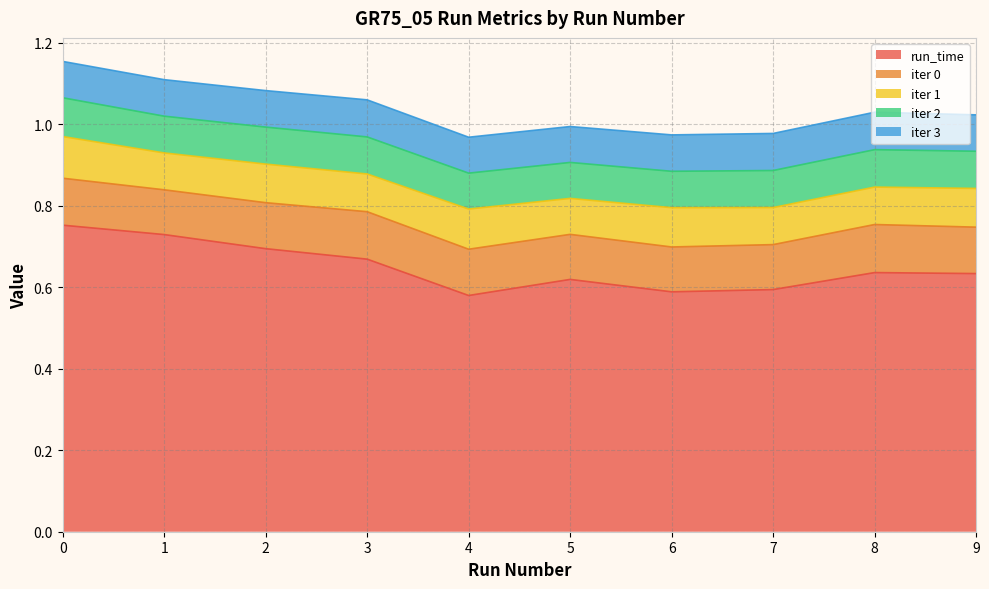

Rank the series by their maximum value, from highest to lowest.

run_time, iter 0, iter 1, iter 2, iter 3